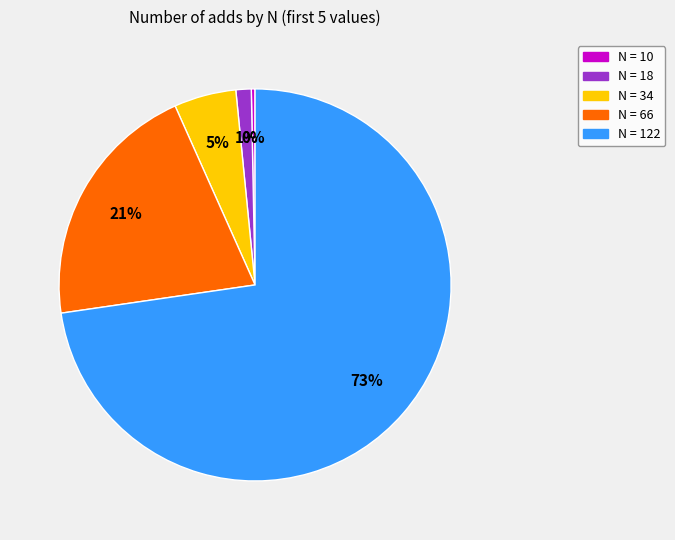

To the nearest percent, what is the average slice percentage?

20%